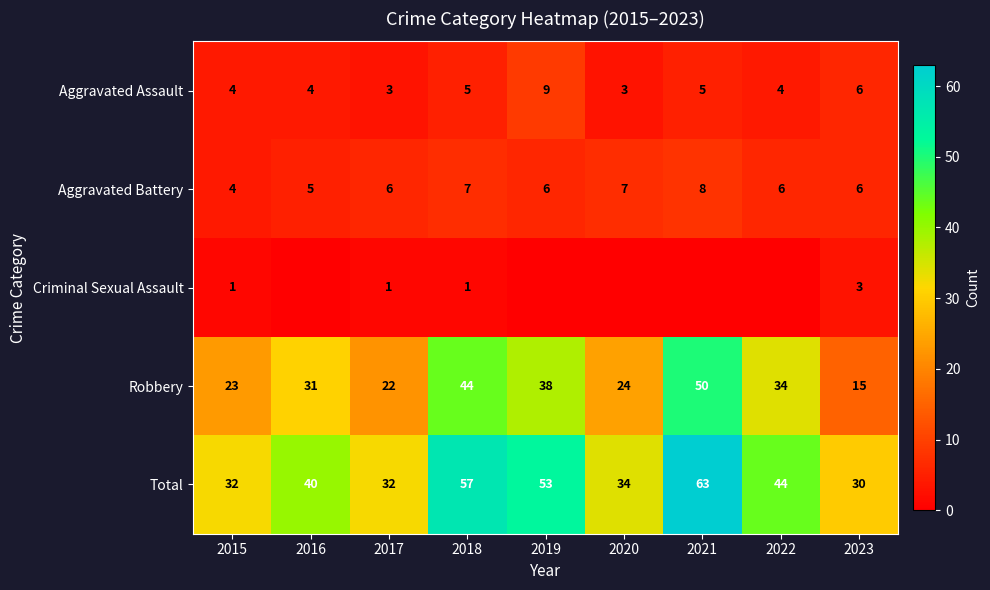

What is the greatest value displayed?

63